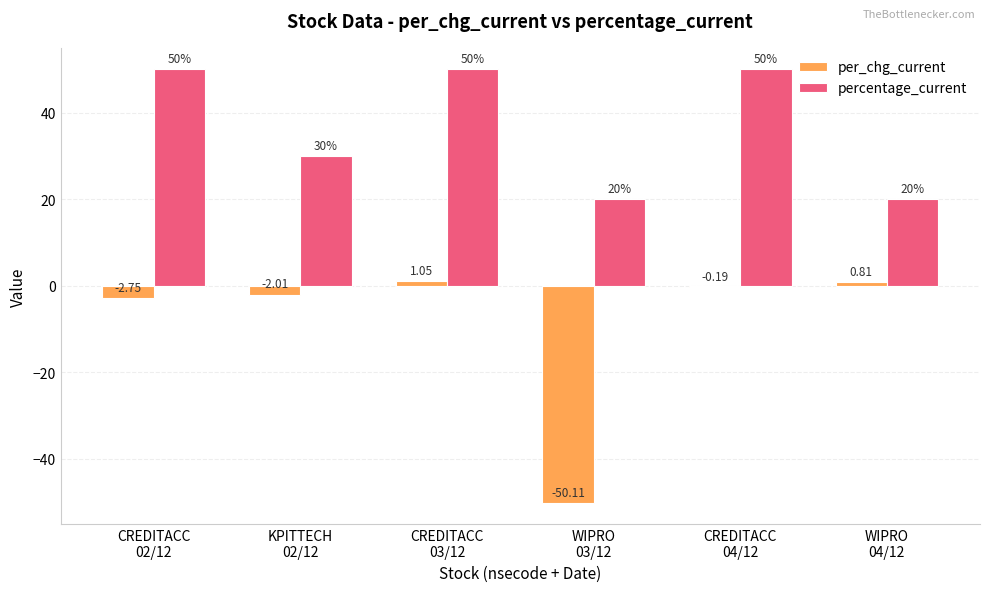

What is the sum of all percentage_current values?

220.0